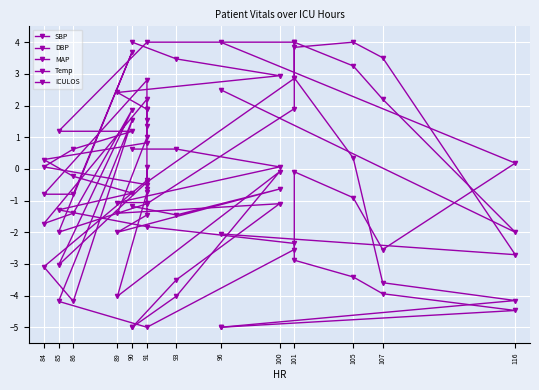

Between which two adjacent categories do DBP and ICULOS first intersect?

91 and 85